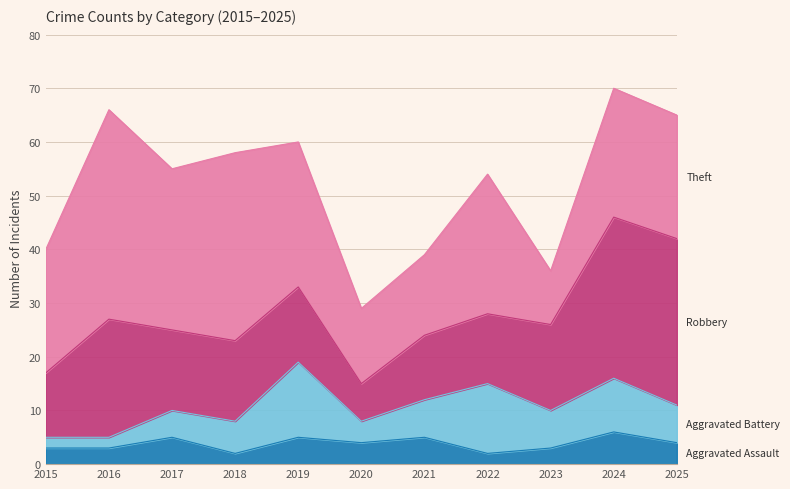

What are all the series names shown in the legend?

Aggravated Assault, Aggravated Battery, Robbery, Theft